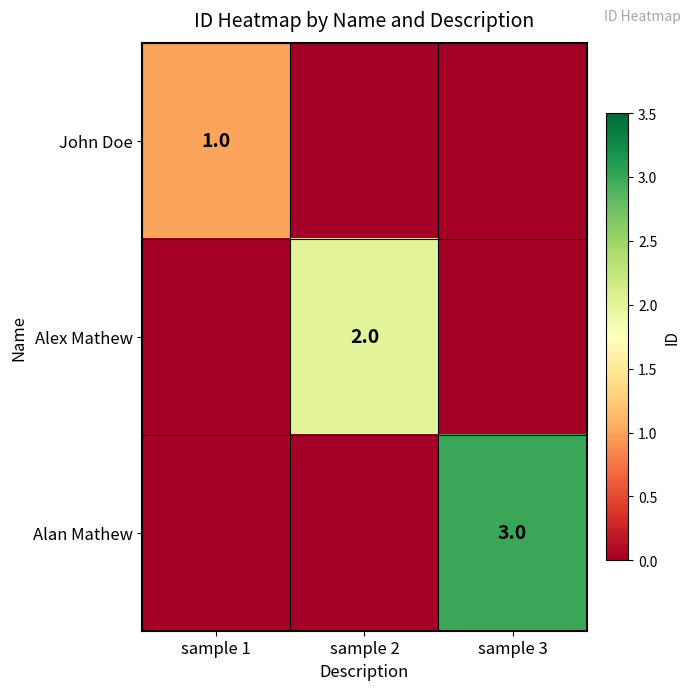

The value of Alex Mathew at sample 2 is 2. True or false?

True